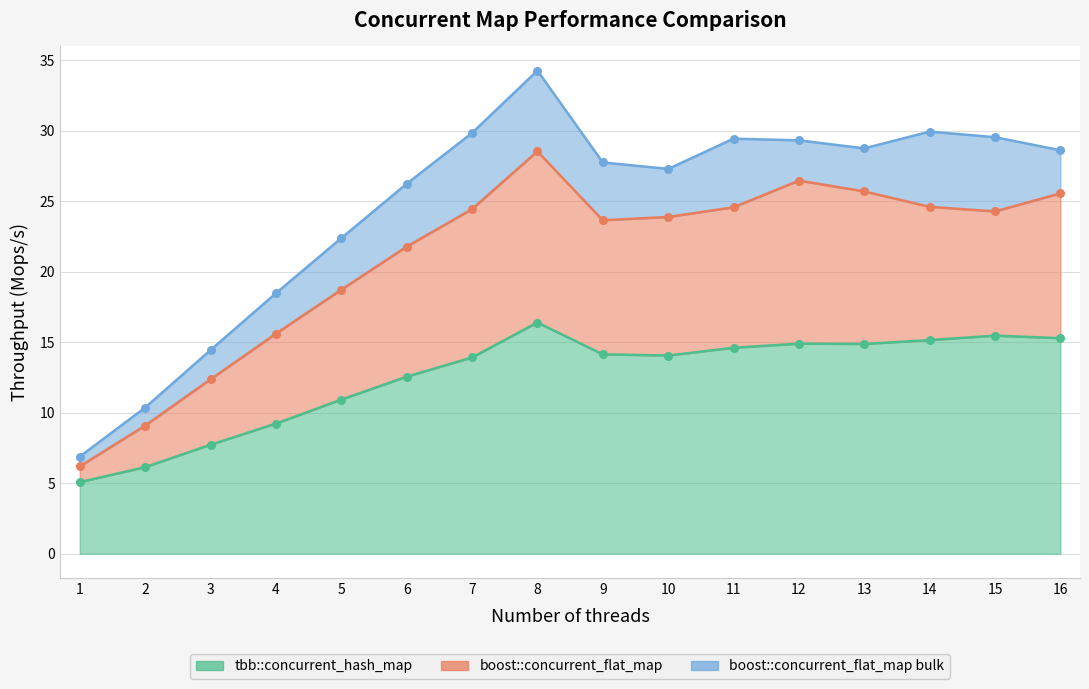

Which series has the largest total across all categories?

boost::concurrent_flat_map bulk